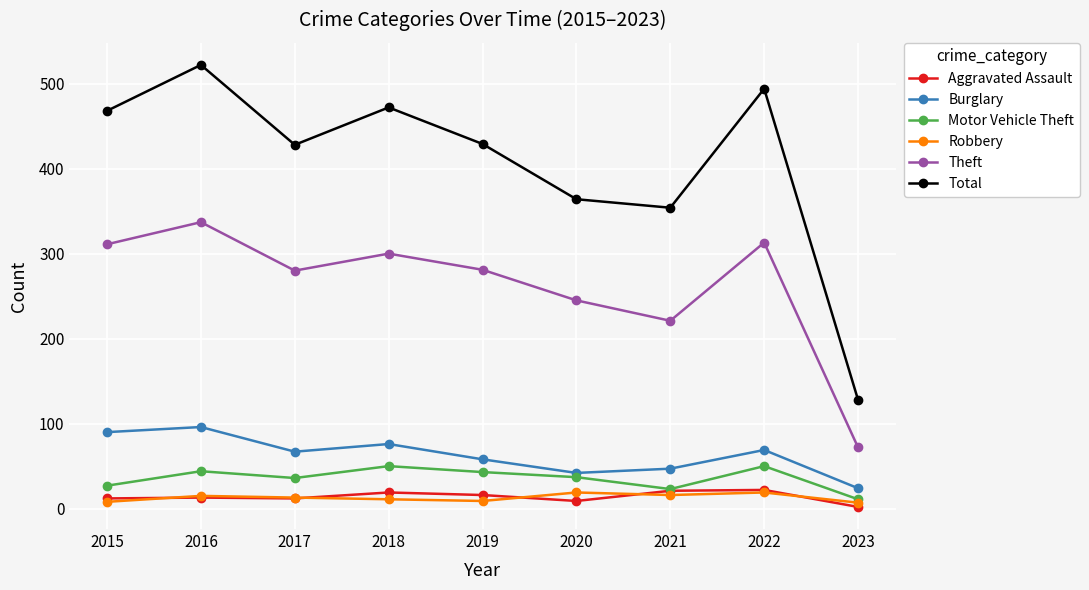

Which series changed the most between 2017 and 2022?

Total